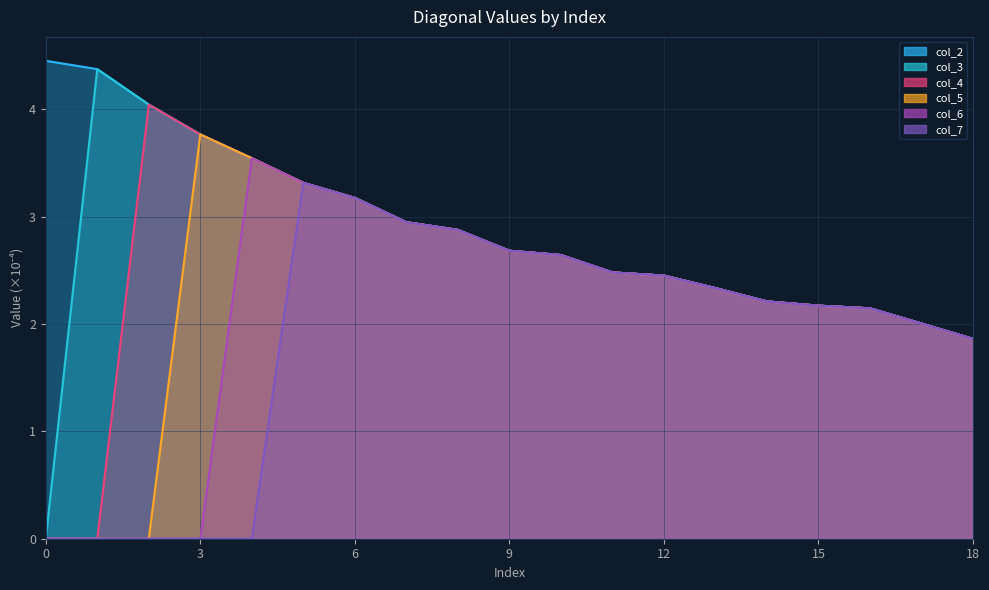

Is the value of col_7 at 1 greater than the value of col_6 at 13?

No